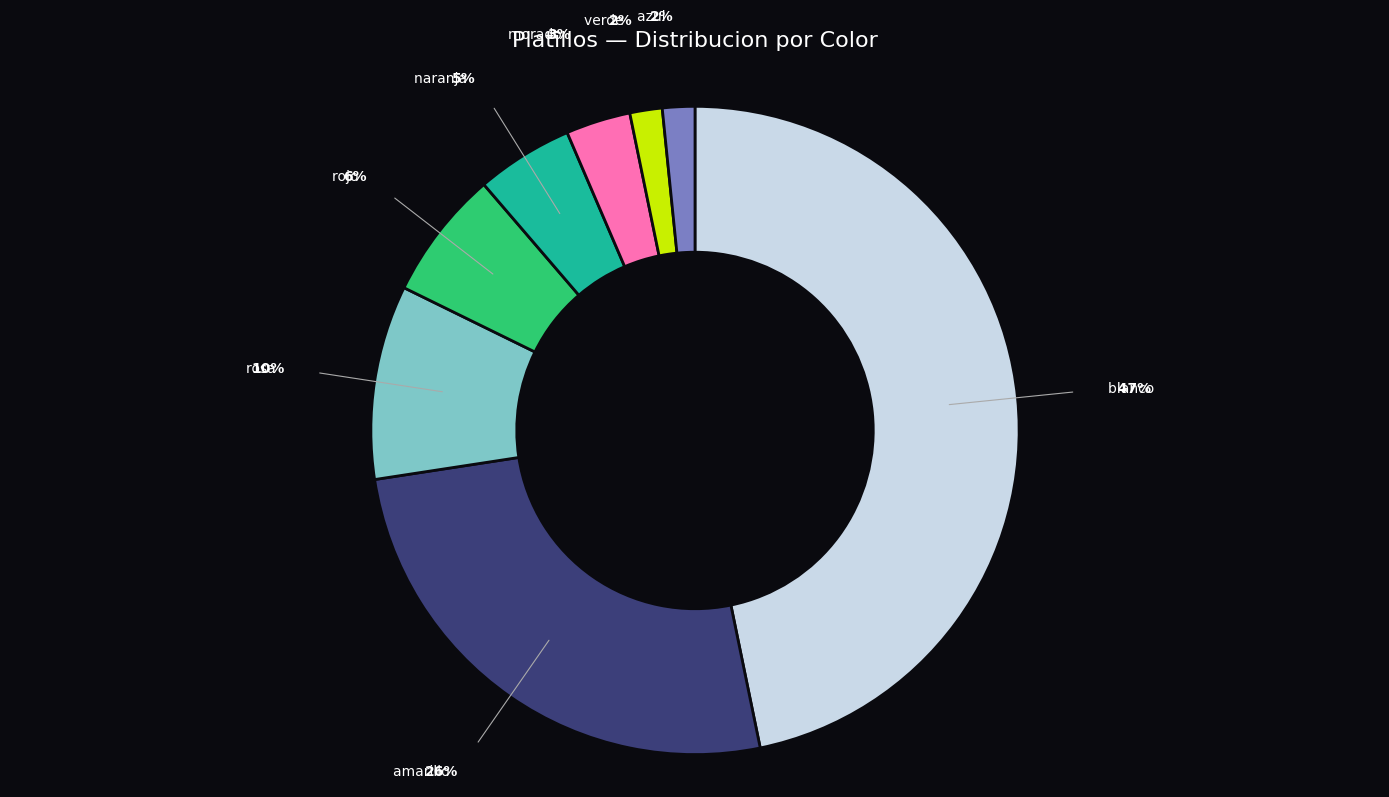

Is there any slice that represents more than half of the pie?

No